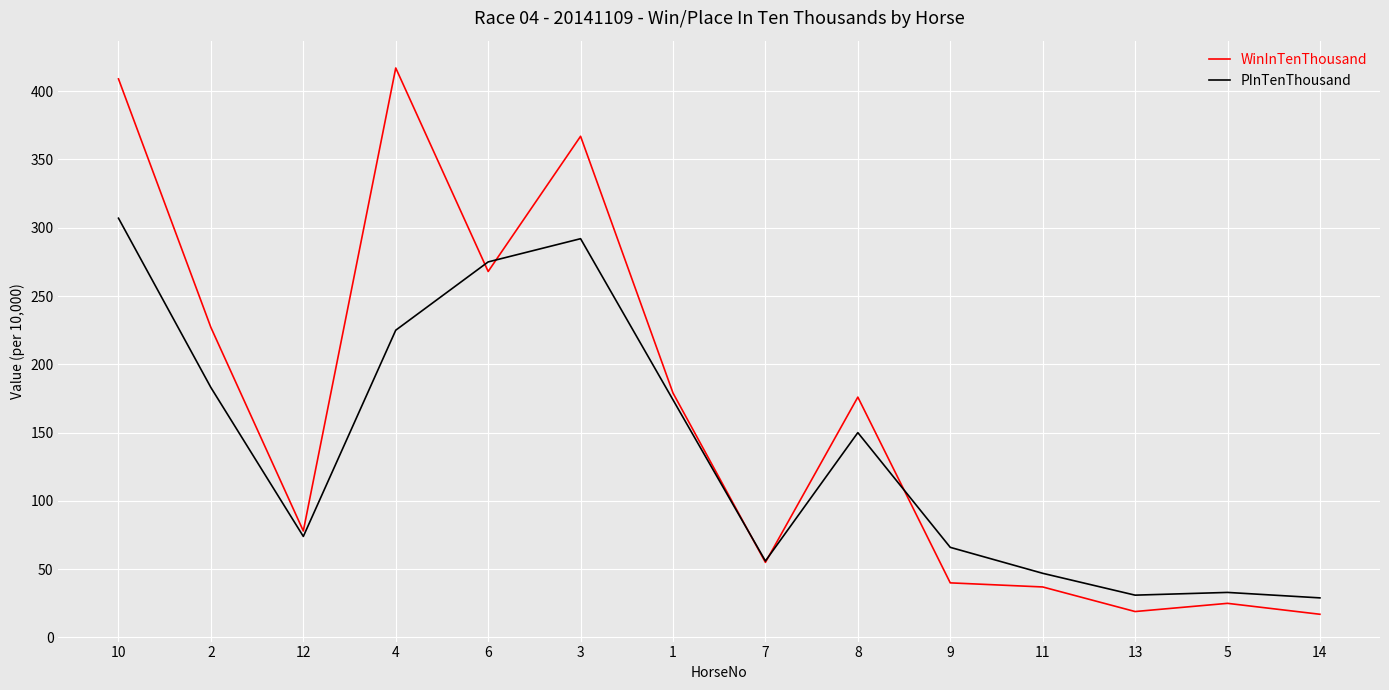

True or false: WinInTenThousand and PInTenThousand cross at least once.

True